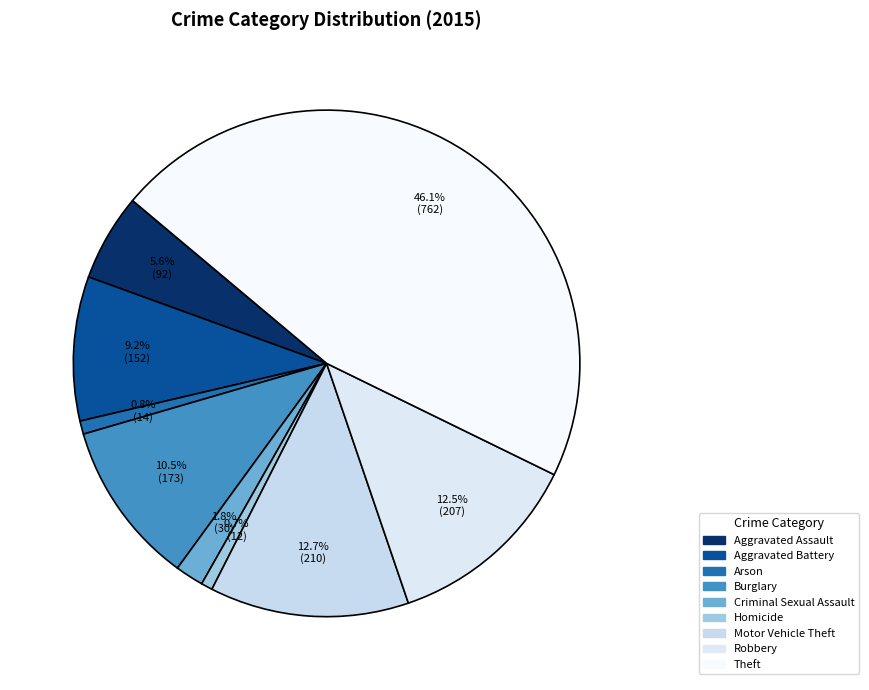

What is the smallest slice in the pie chart?

Homicide